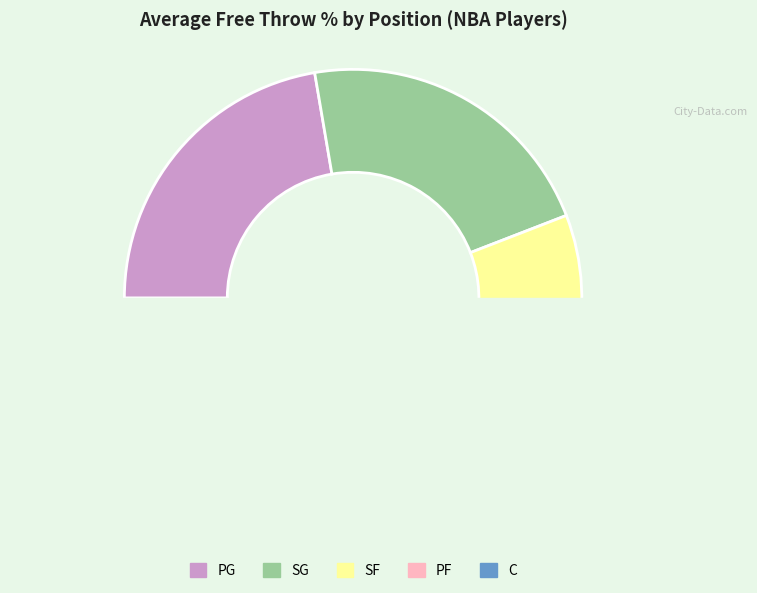

Does any single category account for the majority?

No